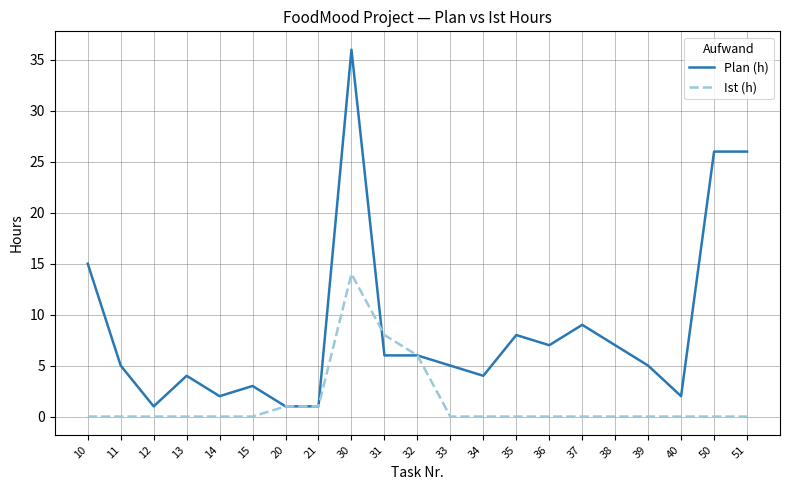

Is the value of Plan (h) at 33 greater than the value of Ist (h) at 10?

Yes